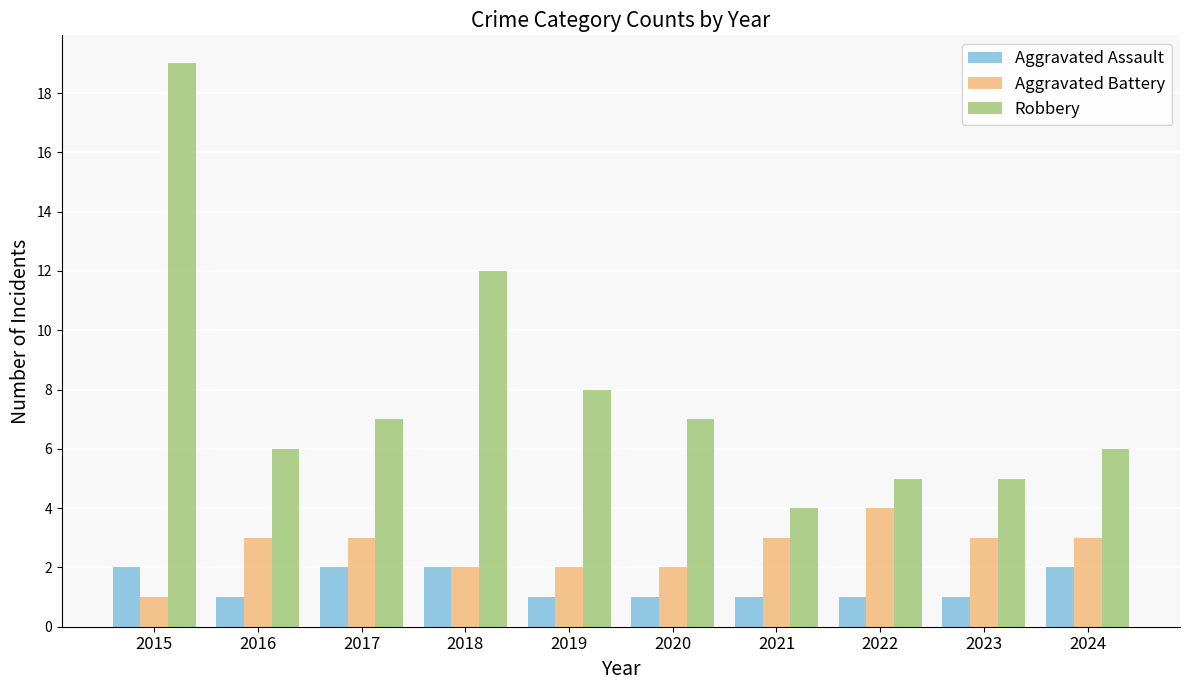

The value of Robbery at 2015 is 19. True or false?

True